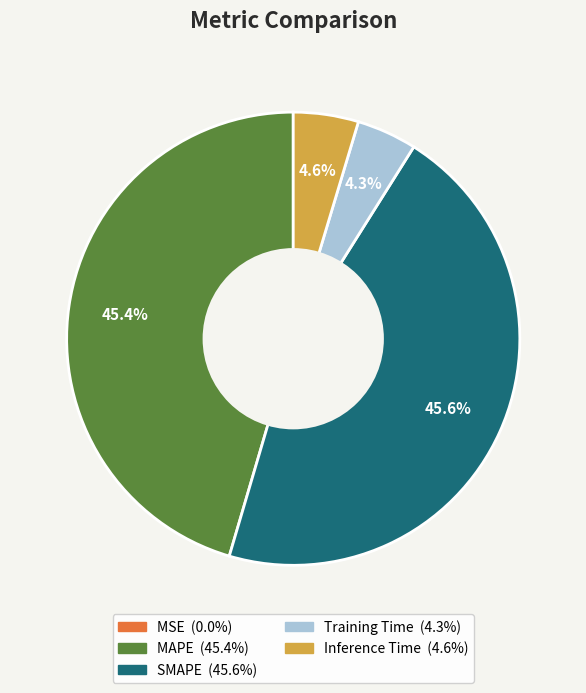

Is there a majority slice in this chart?

No